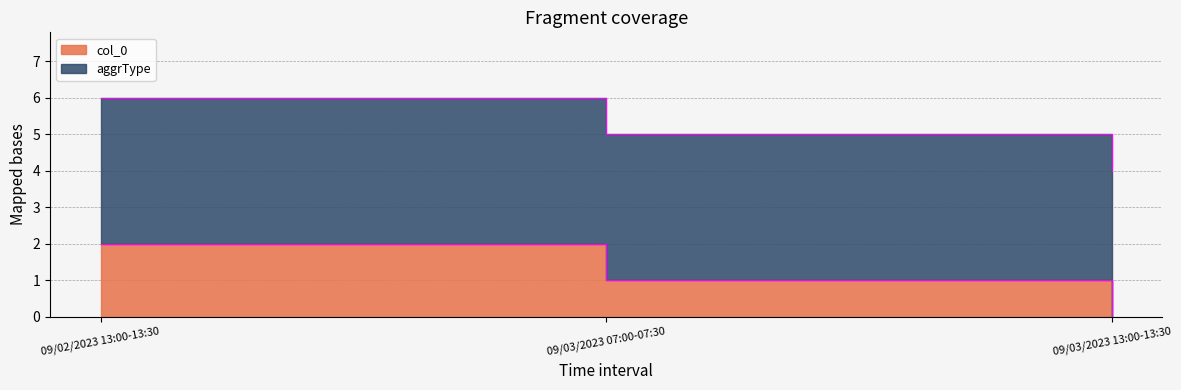

At which category does the chart reach its peak across all series?

09/02/2023 13:00-13:30